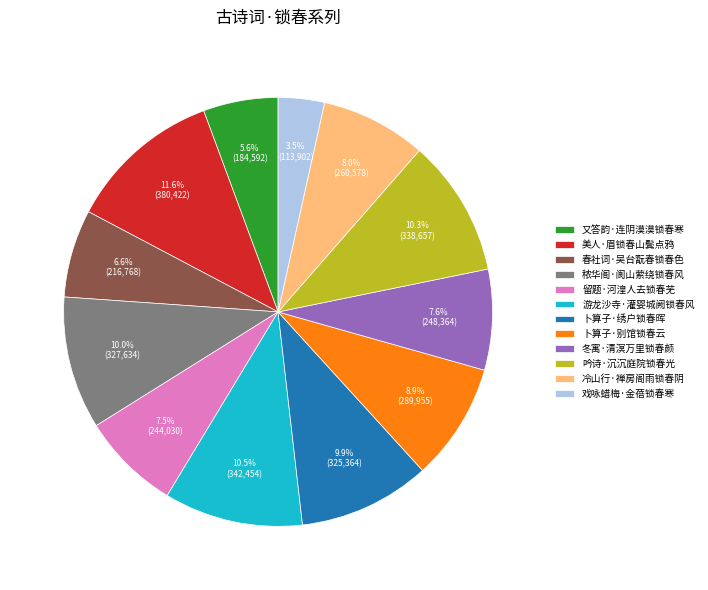

Which slice is the largest?

美人·眉锁春山鬓点鸦